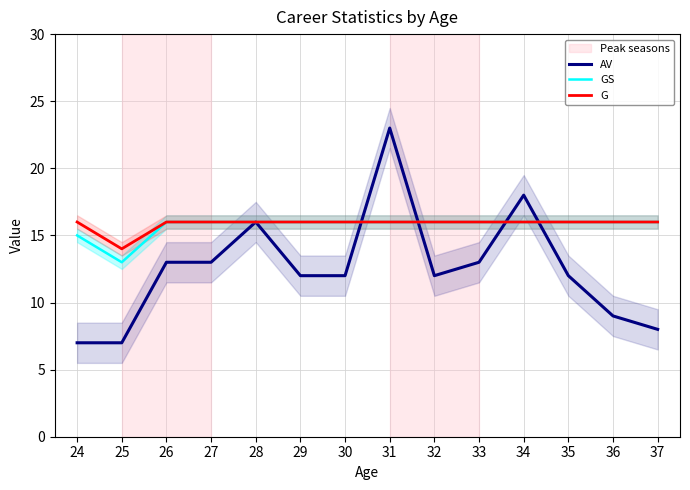

What is the sum of all G values?

222